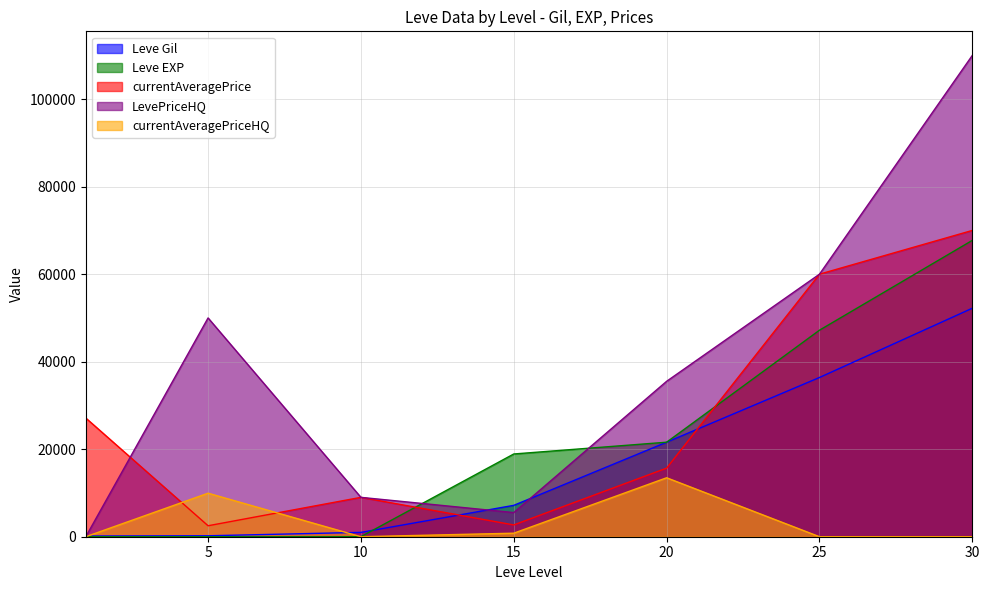

Between 1 and 30, which series saw the biggest shift?

LevePriceHQ